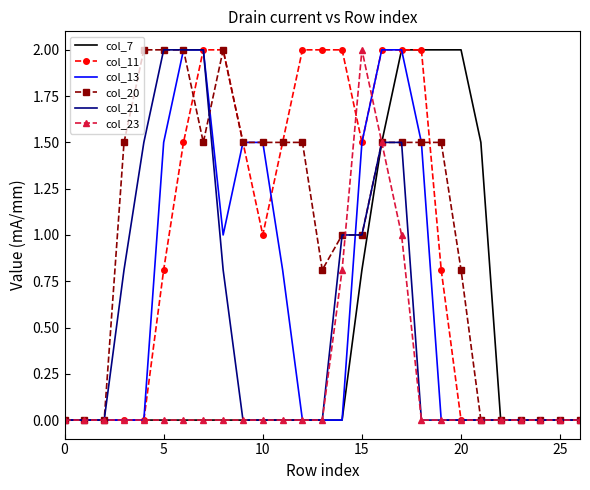

What is the highest value of the col_21 series?

2.0